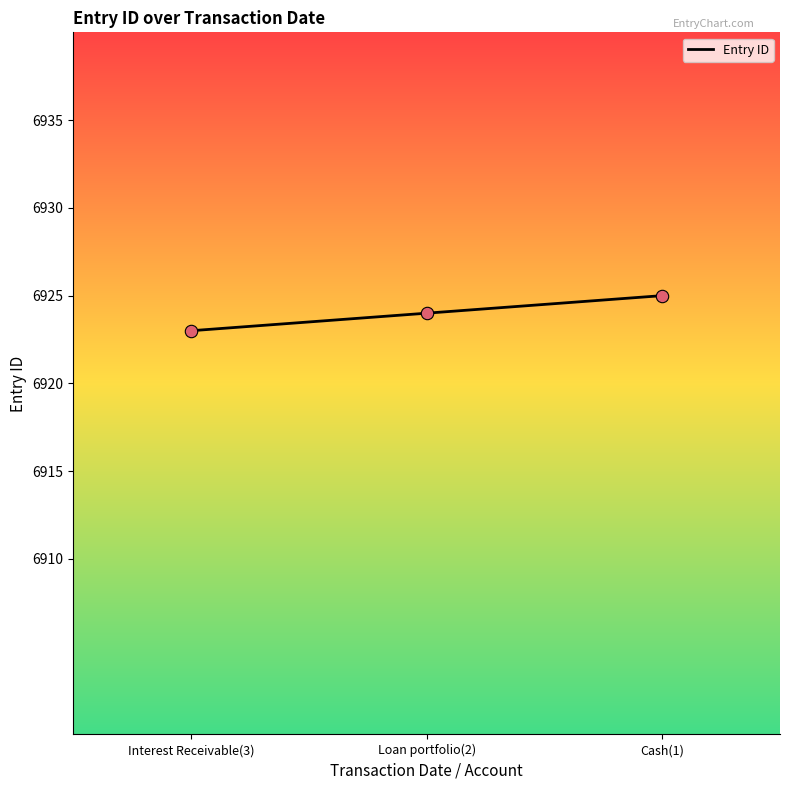

What is the change in value from Interest Receivable(3) to Cash(1)?

+2